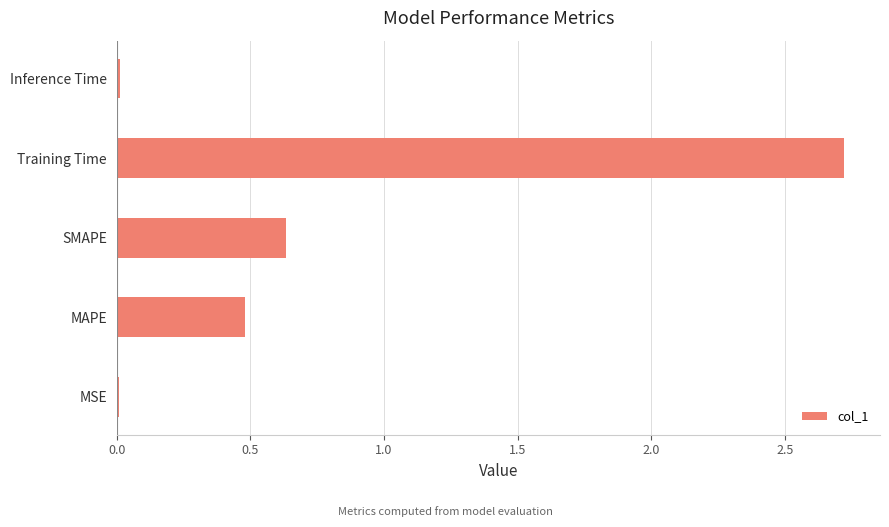

What is the difference between the maximum and second lowest values?

2.7